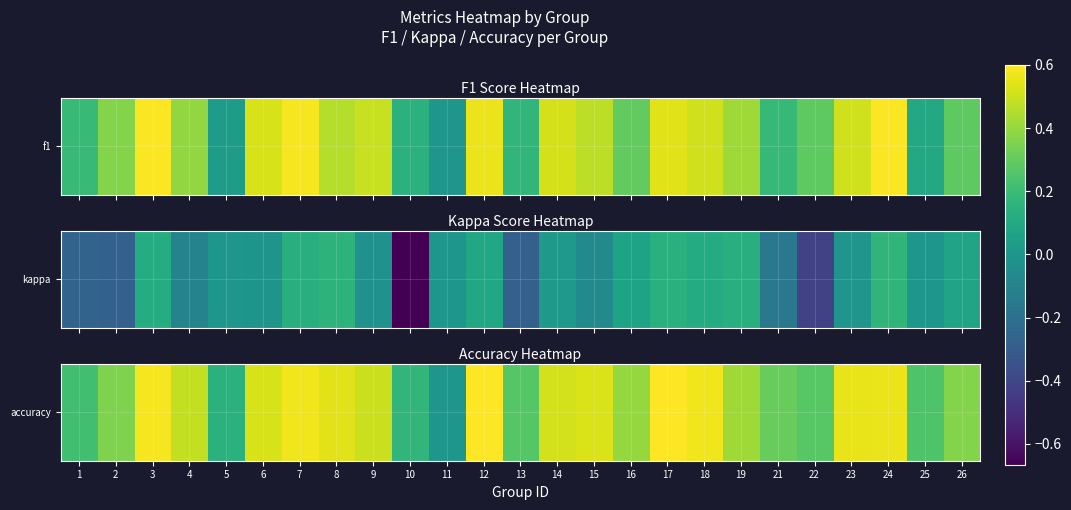

What is the difference between the maximum and second lowest values?

0.5